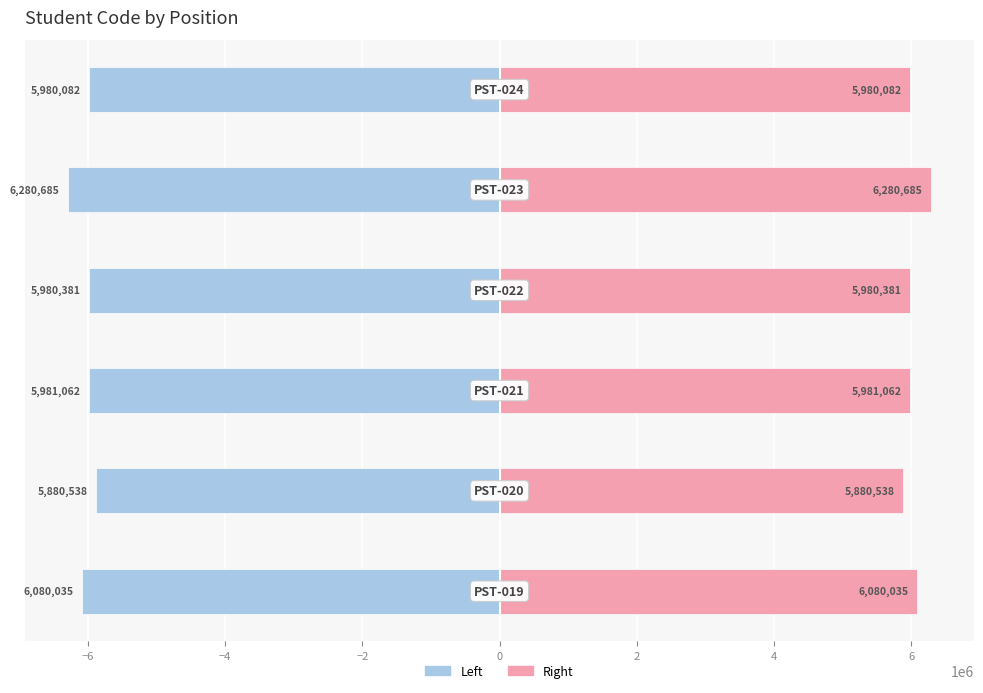

How many groups of bars are there?

6